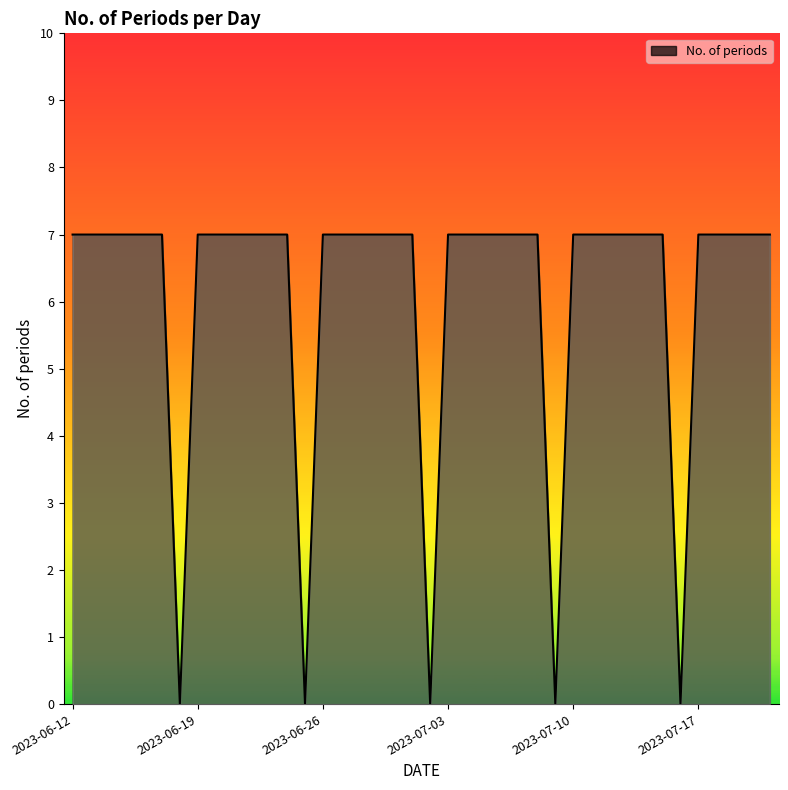

What is the difference between the maximum and minimum values?

7